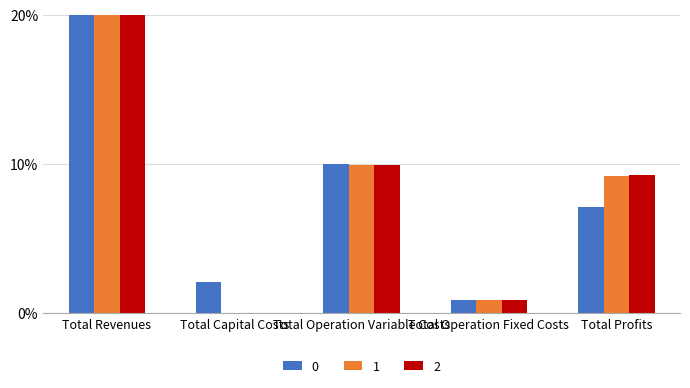

What is the total value across all series at Total Operation Variable Costs?

29.8